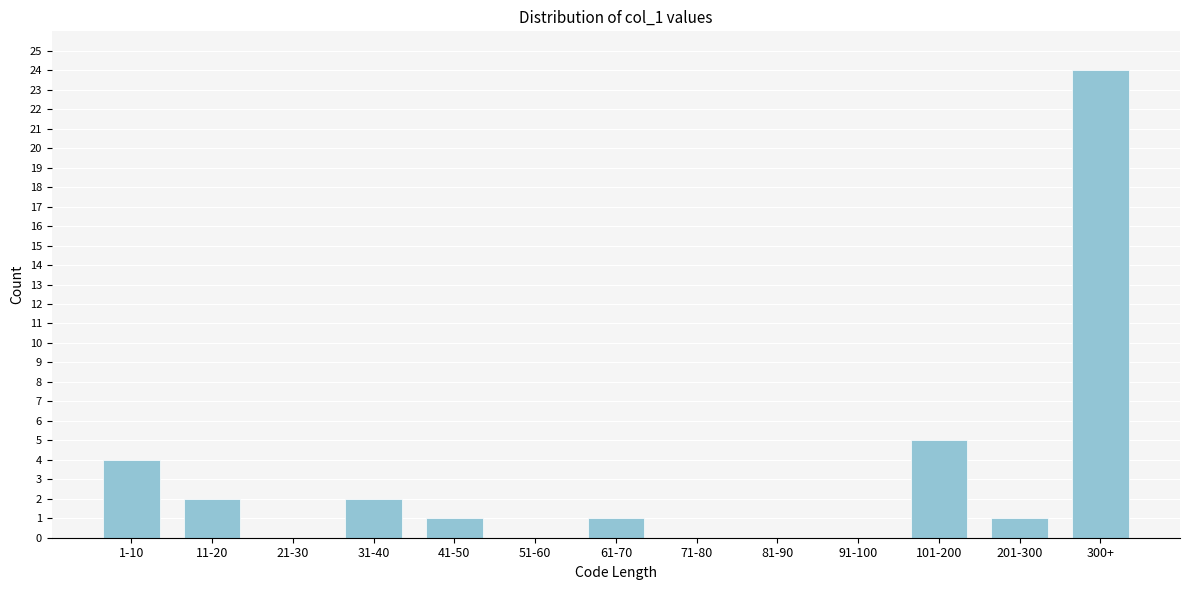

Reading left to right, transcribe all the data shown in this chart.

1-10=4	11-20=2	21-30=0	31-40=2	41-50=1	51-60=0	61-70=1	71-80=0	81-90=0	91-100=0	101-200=5	201-300=1	300+=24